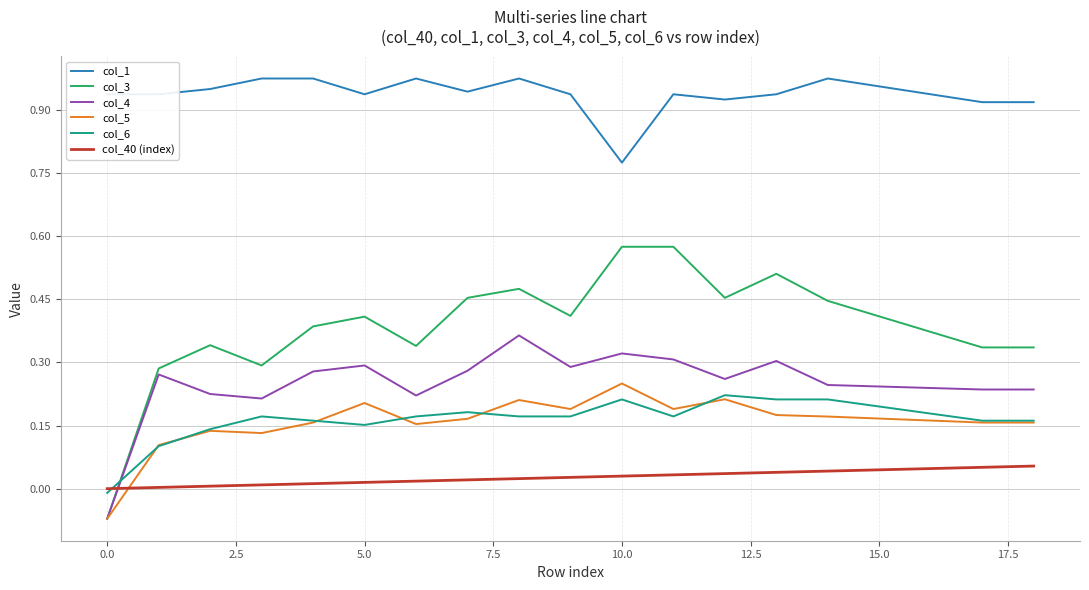

What are all the series names shown in the legend?

col_1, col_3, col_4, col_5, col_6, col_40 (index)